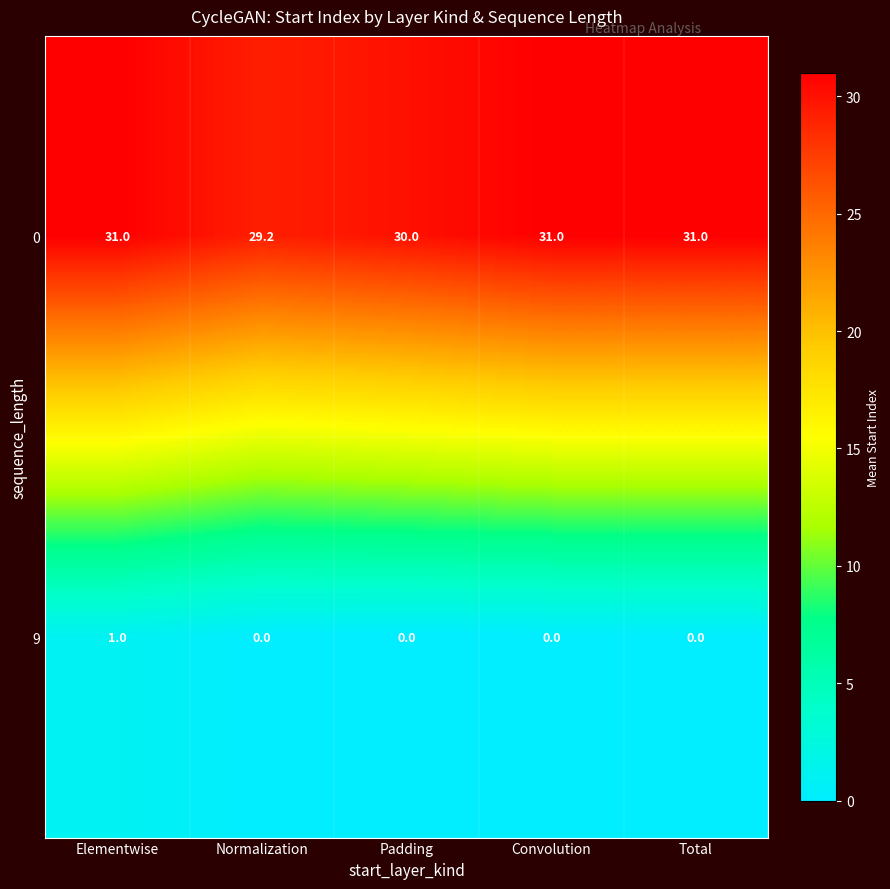

Read the 0 value at Total.

31.0